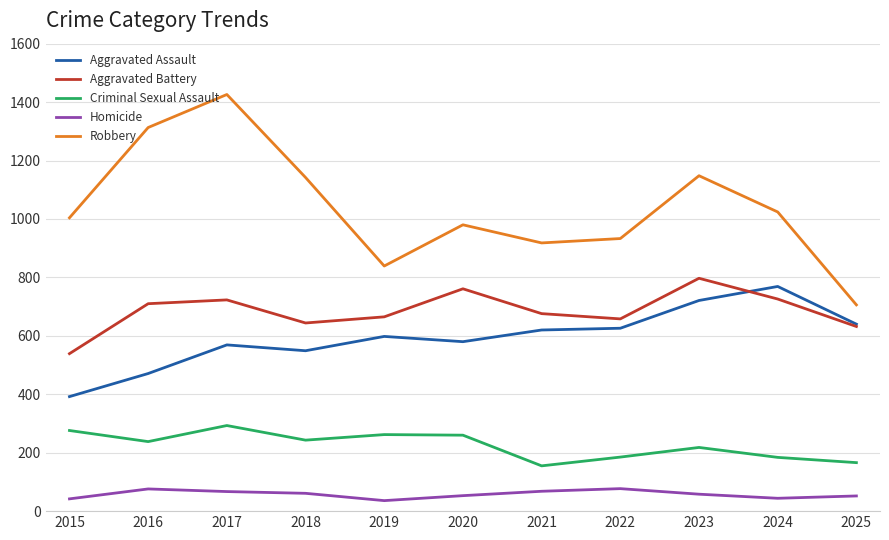

Does the chart have visible grid lines?

Yes